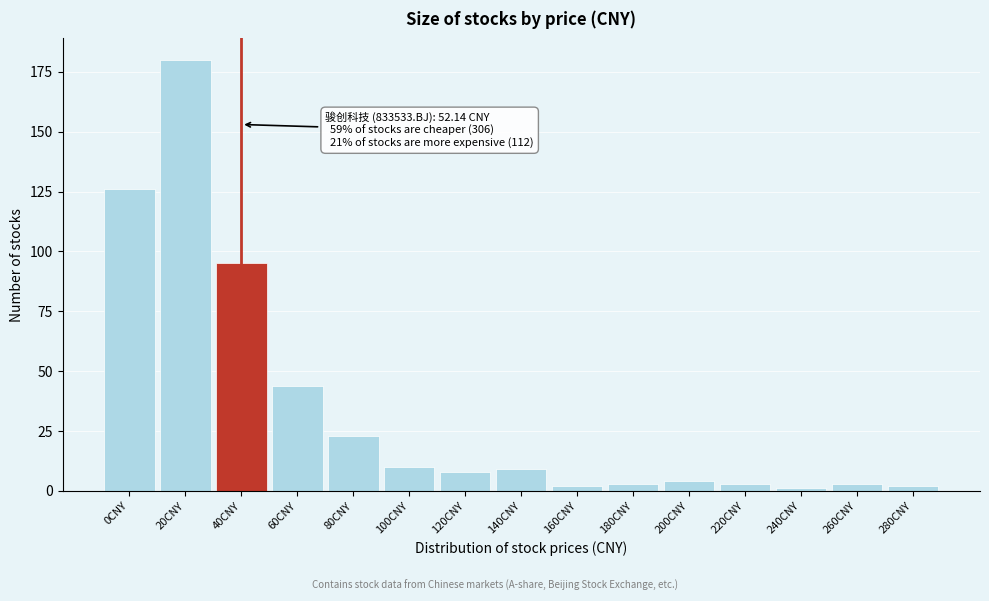

Reading left to right, extract all data points from this chart.

126	180	95	44	23	10	8	9	2	3	4	3	1	3	2